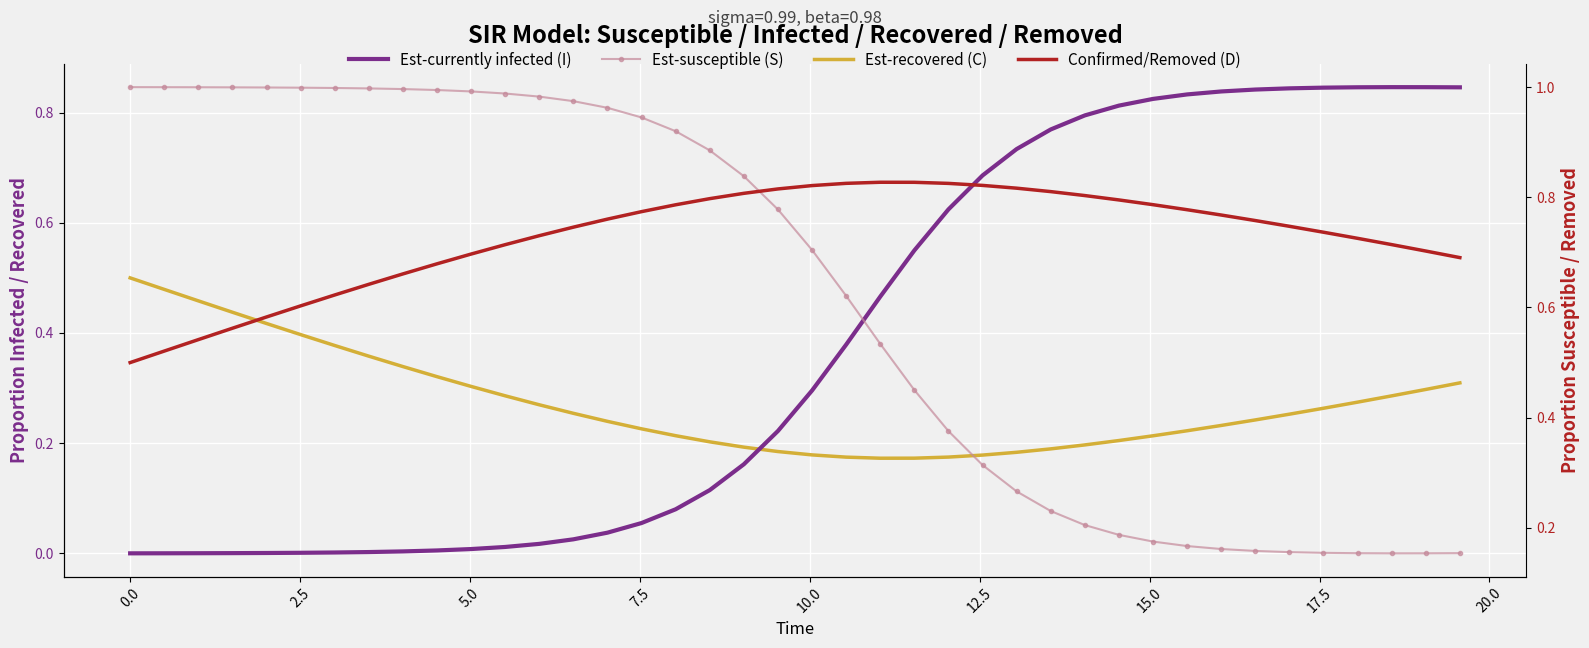

What is the average value of the Est-recovered (C) series?

0.3